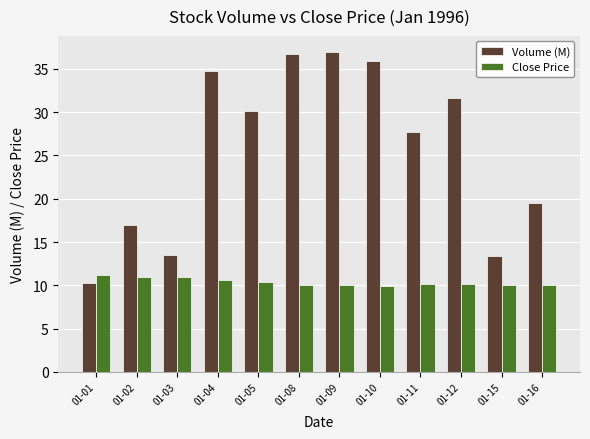

How many distinct data groups are displayed?

2